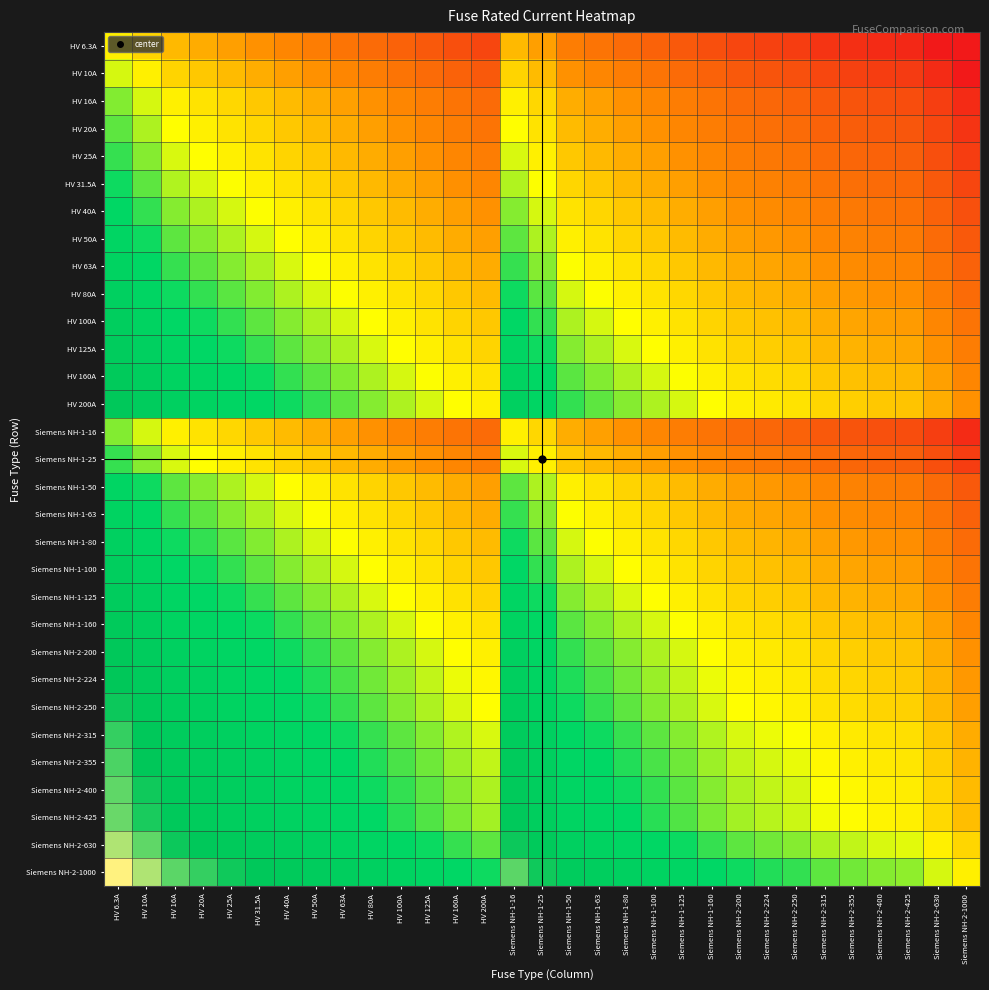

At HV 160A, list the series in order from smallest to largest.

HV 6.3A, HV 10A, HV 16A, Siemens NH-1-16, HV 20A, HV 25A, Siemens NH-1-25, HV 31.5A, HV 40A, HV 50A, Siemens NH-1-50, HV 63A, Siemens NH-1-63, HV 80A, Siemens NH-1-80, HV 100A, Siemens NH-1-100, HV 125A, Siemens NH-1-125, HV 160A, Siemens NH-1-160, HV 200A, Siemens NH-2-200, Siemens NH-2-224, Siemens NH-2-250, Siemens NH-2-315, Siemens NH-2-355, Siemens NH-2-400, Siemens NH-2-425, Siemens NH-2-630, Siemens NH-2-1000